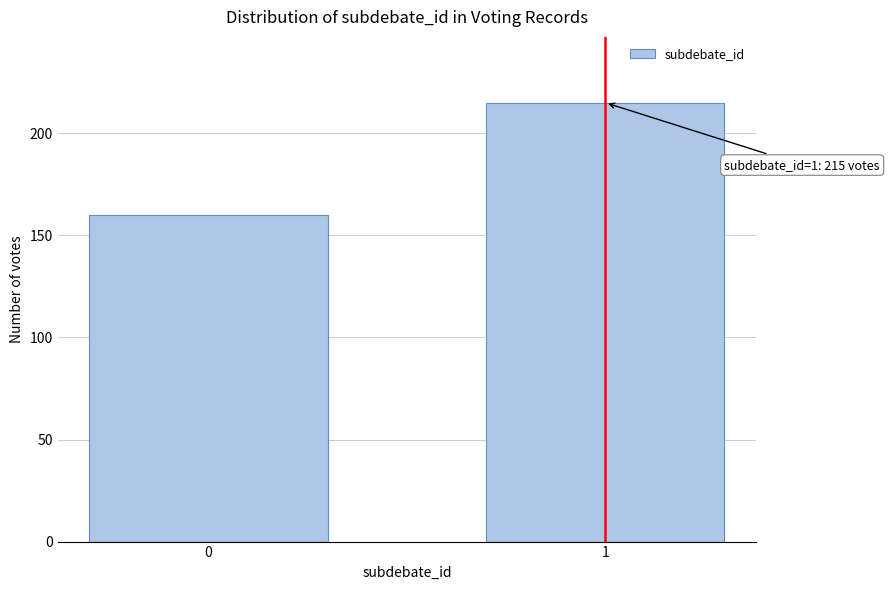

Reading left to right, transcribe all the data shown in this chart.

0=160	1=215